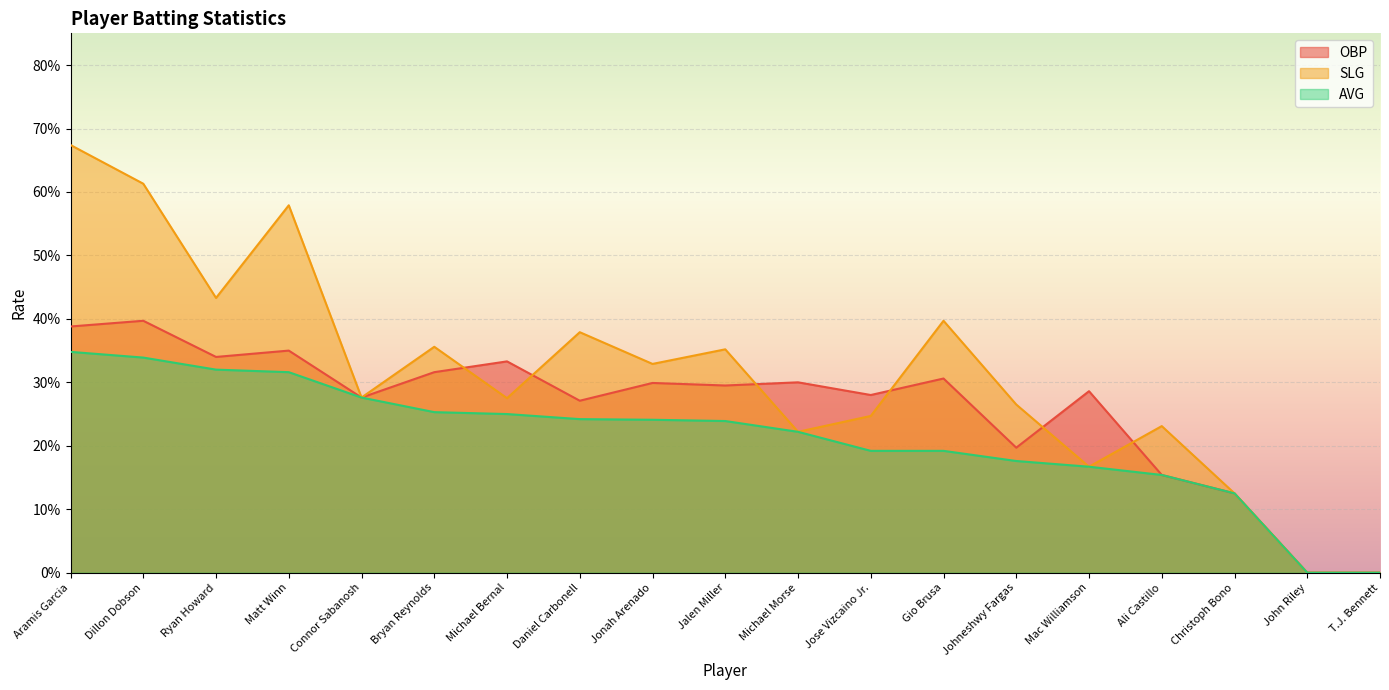

At which label is SLG closest to 0?

John Riley